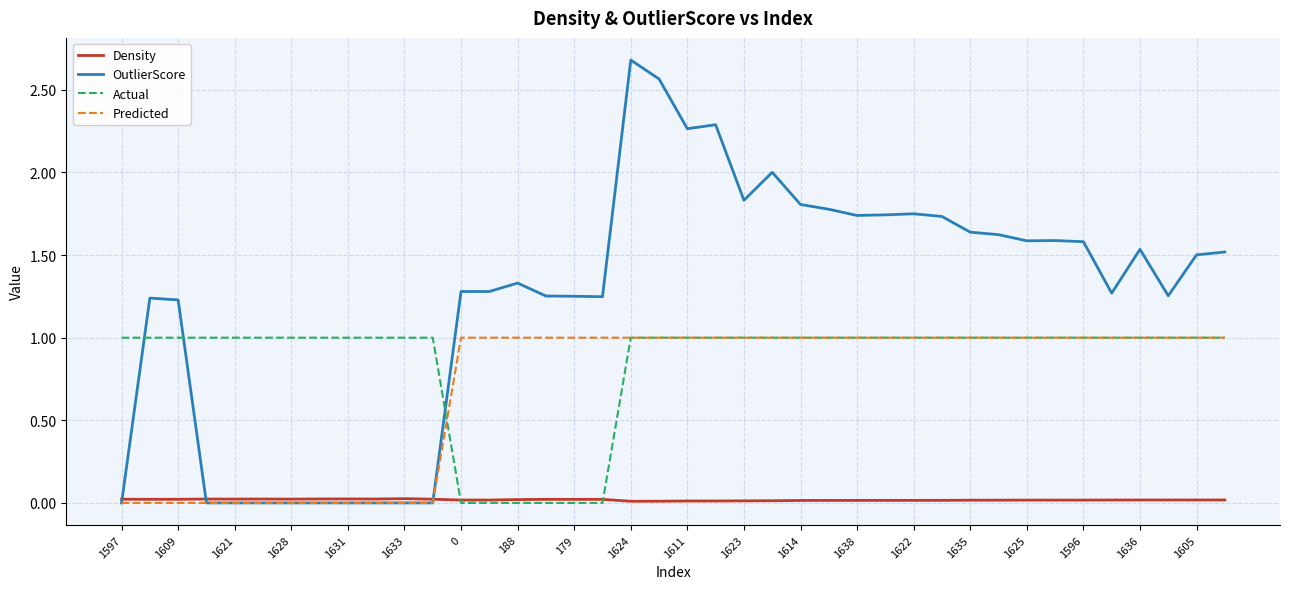

Which series has the widest spread of values?

OutlierScore